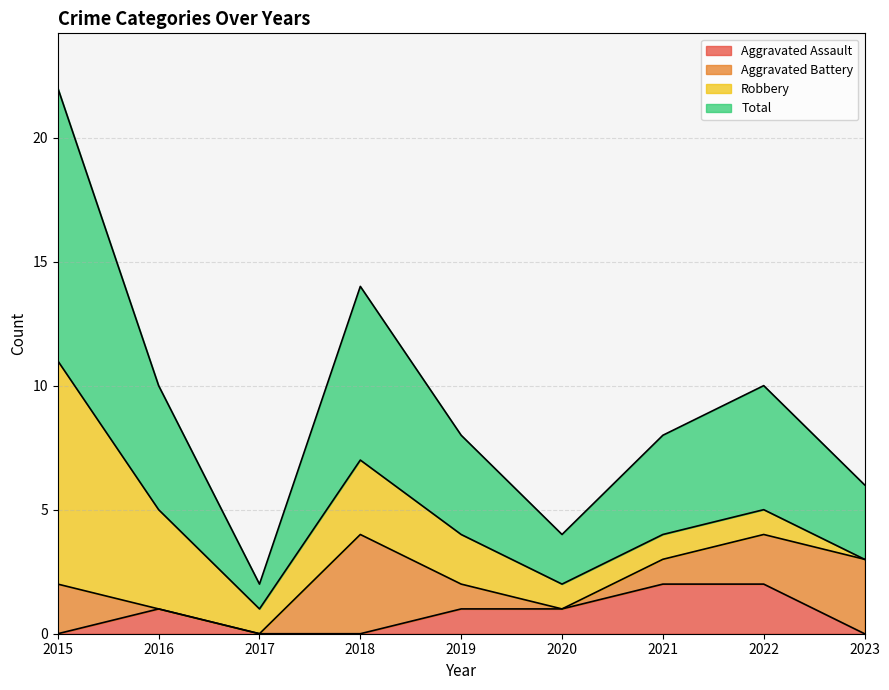

What is the sum of the Total values at 2018 and 2019?

11